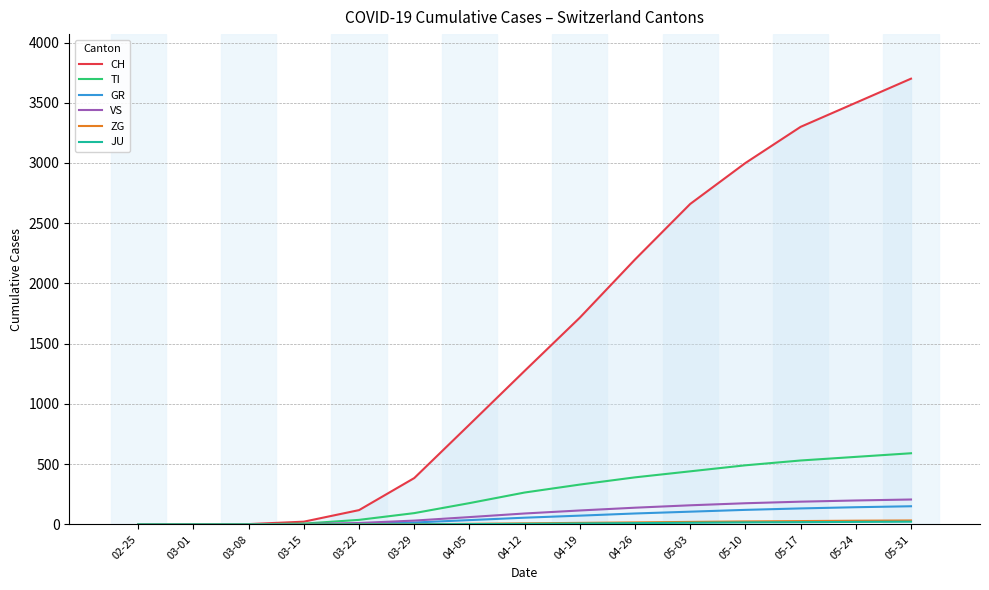

Which series changed the most between 03-08 and 04-12?

CH